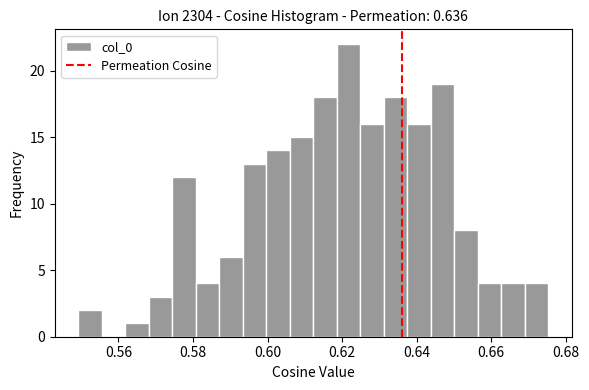

Around what value on the x-axis is the tallest bar? Give the approximate position of its centre, as read against the axis.

0.622